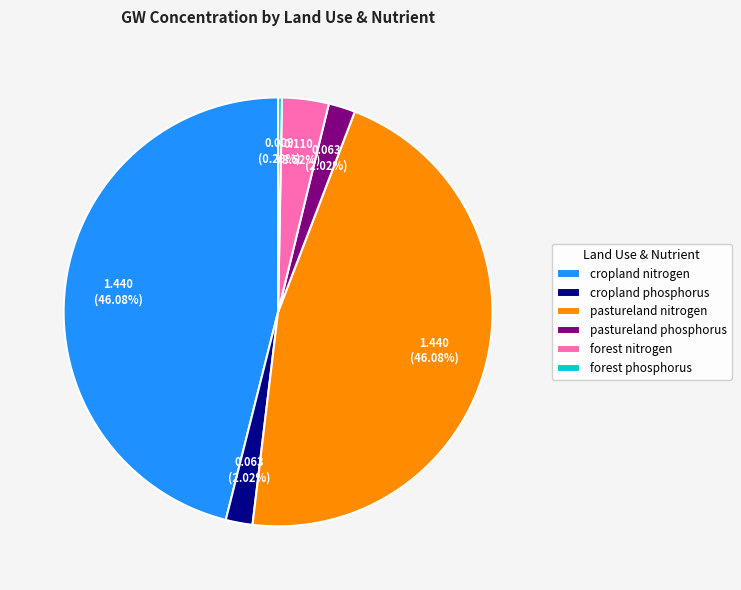

Which category has the smallest portion of the pie?

forest phosphorus